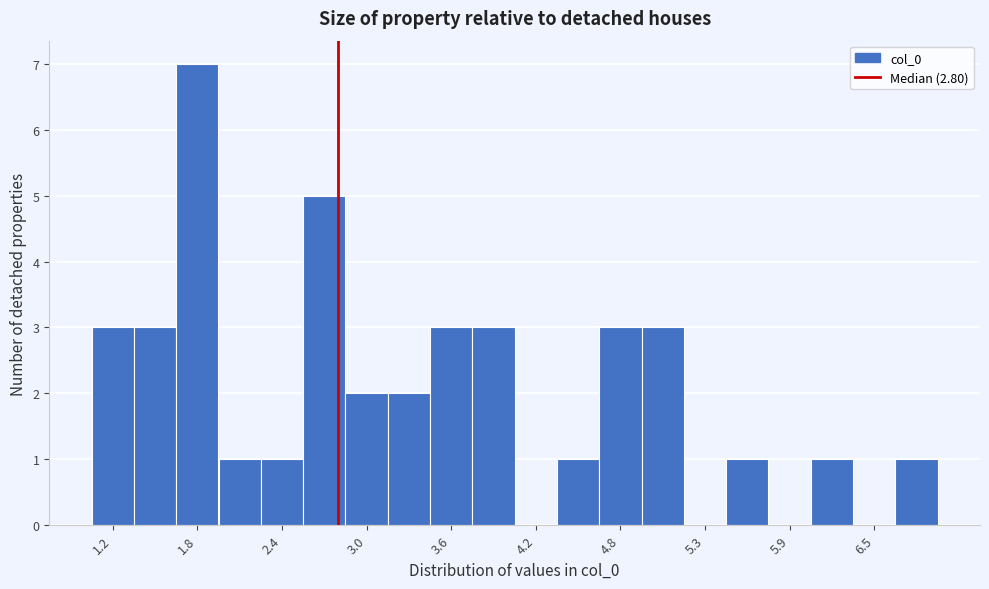

Read against the x-axis, roughly where is the centre of the tallest bar?

1.8